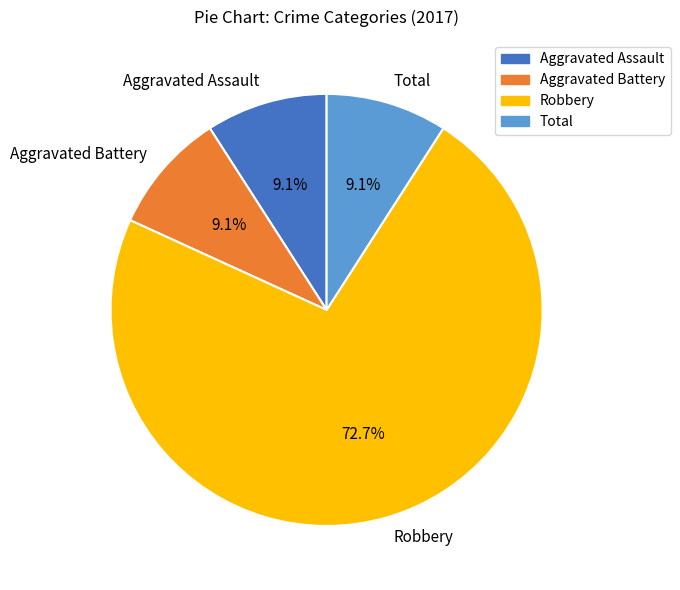

What percentage do Total and Aggravated Battery together represent?

18.2%